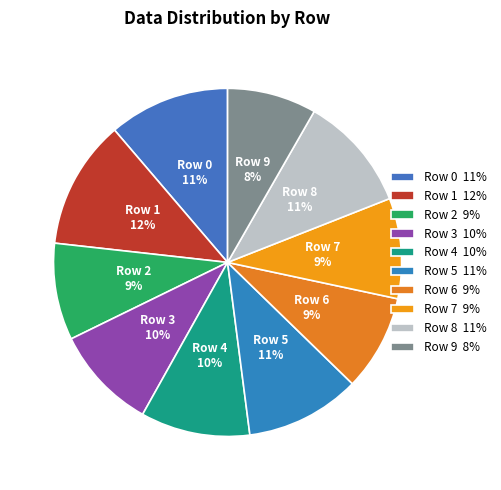

Which has a higher value, Row 4 or Row 8?

Row 8